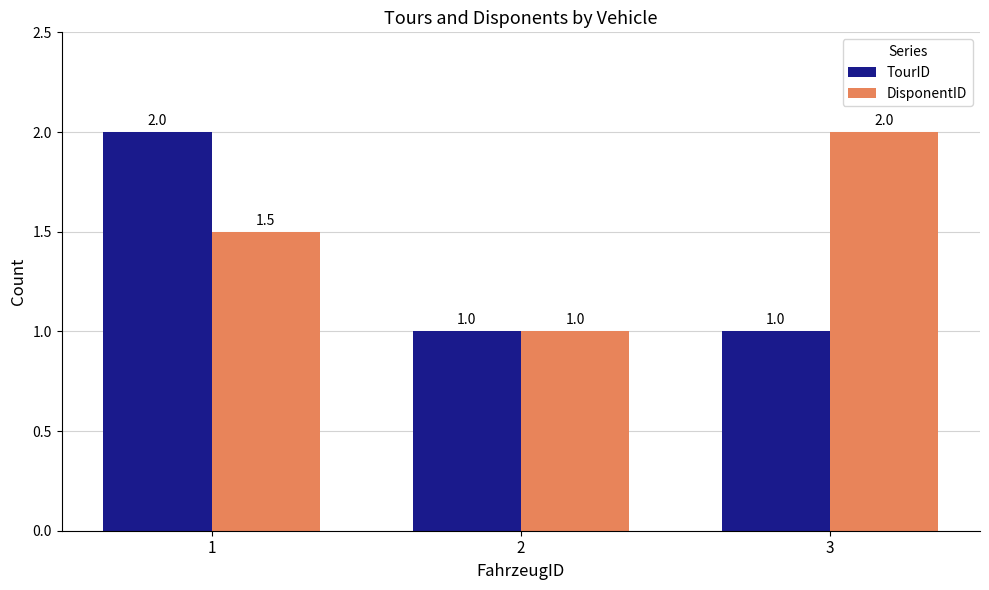

How many groups of bars are there?

3